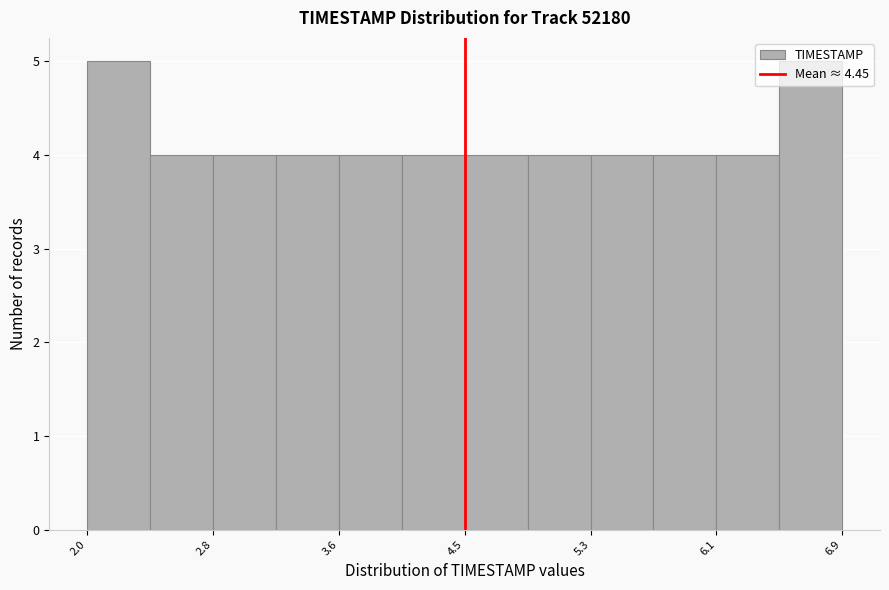

How tall is the bar that spans 2.4 to 2.8 on the x-axis? Neither the bar edges nor the heights are printed on the chart, so give them approximately, as read against the axes.

4